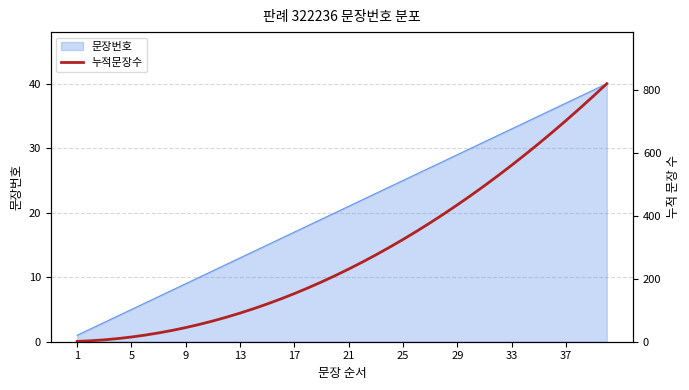

True or false: 문장번호 has a value of 19 at 13.

False